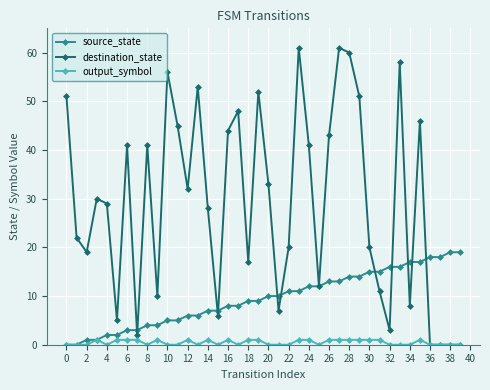

Which series has the widest spread of values?

destination_state